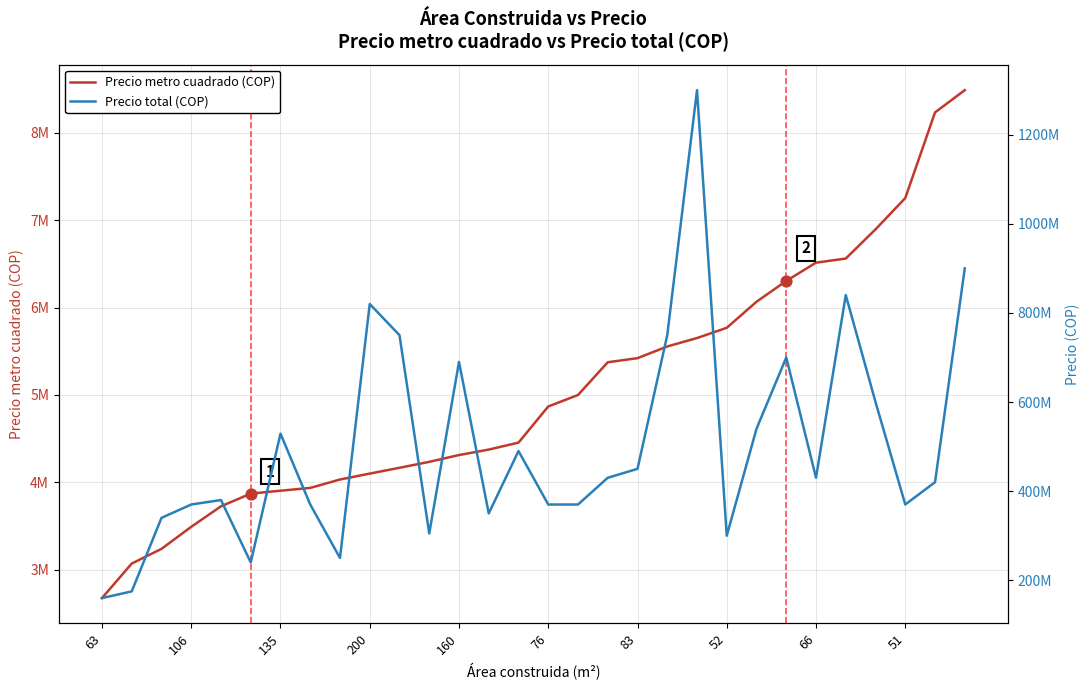

Which series has the largest Y range (max minus min)?

Precio total (COP)